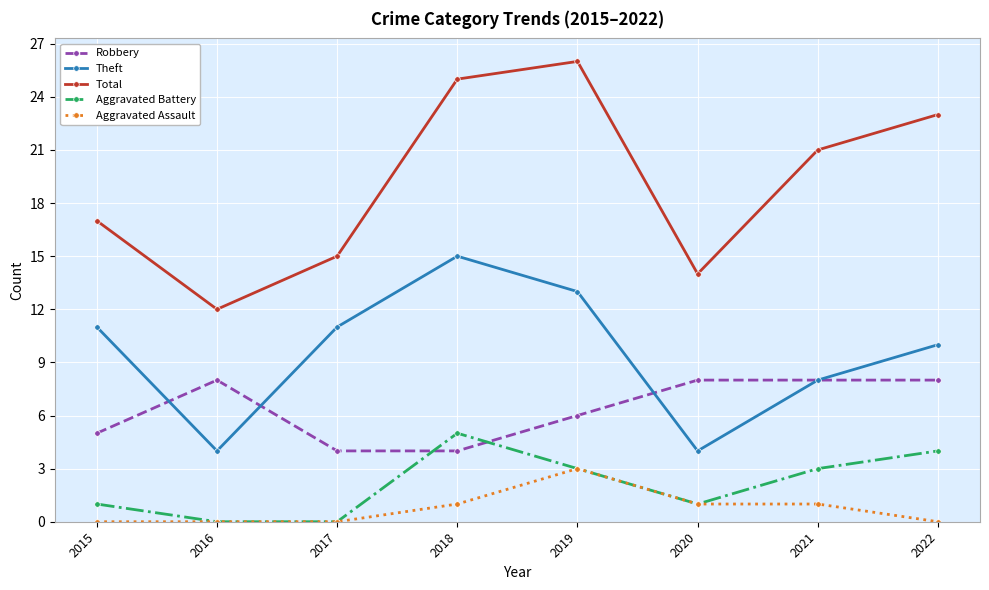

At which category does Theft reach its first local valley?

2016